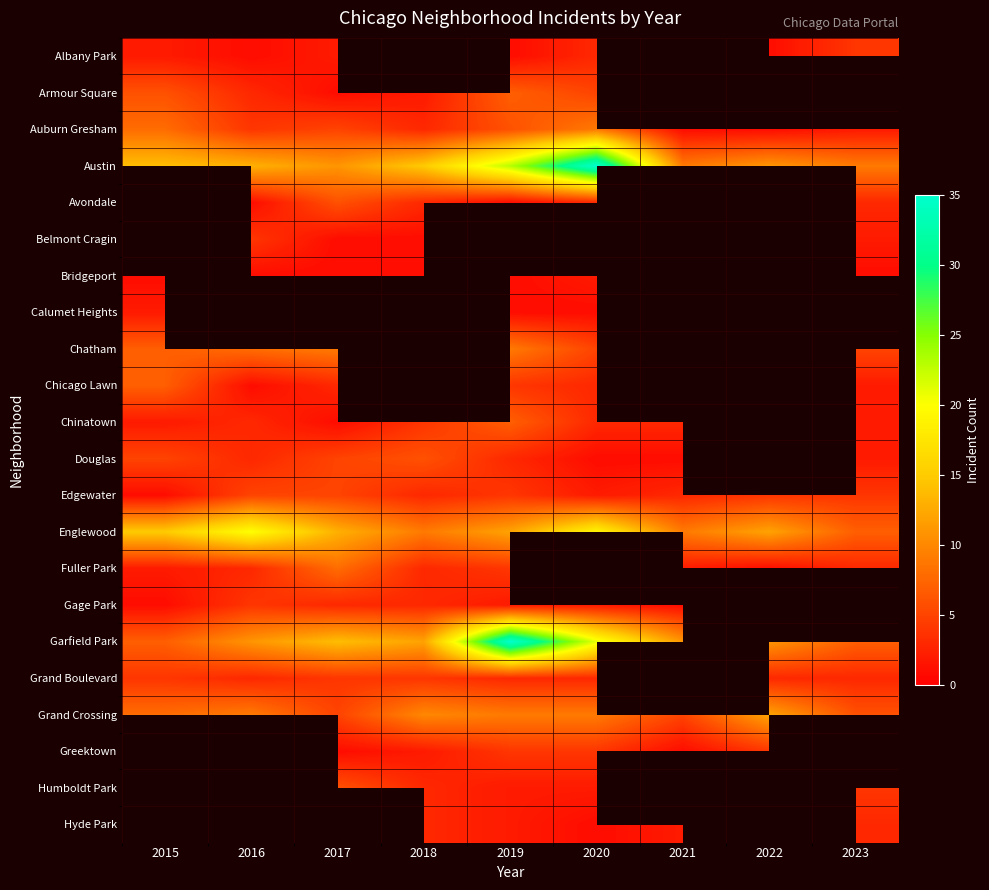

What is the spread (max minus min) of values at 2015?

14.0